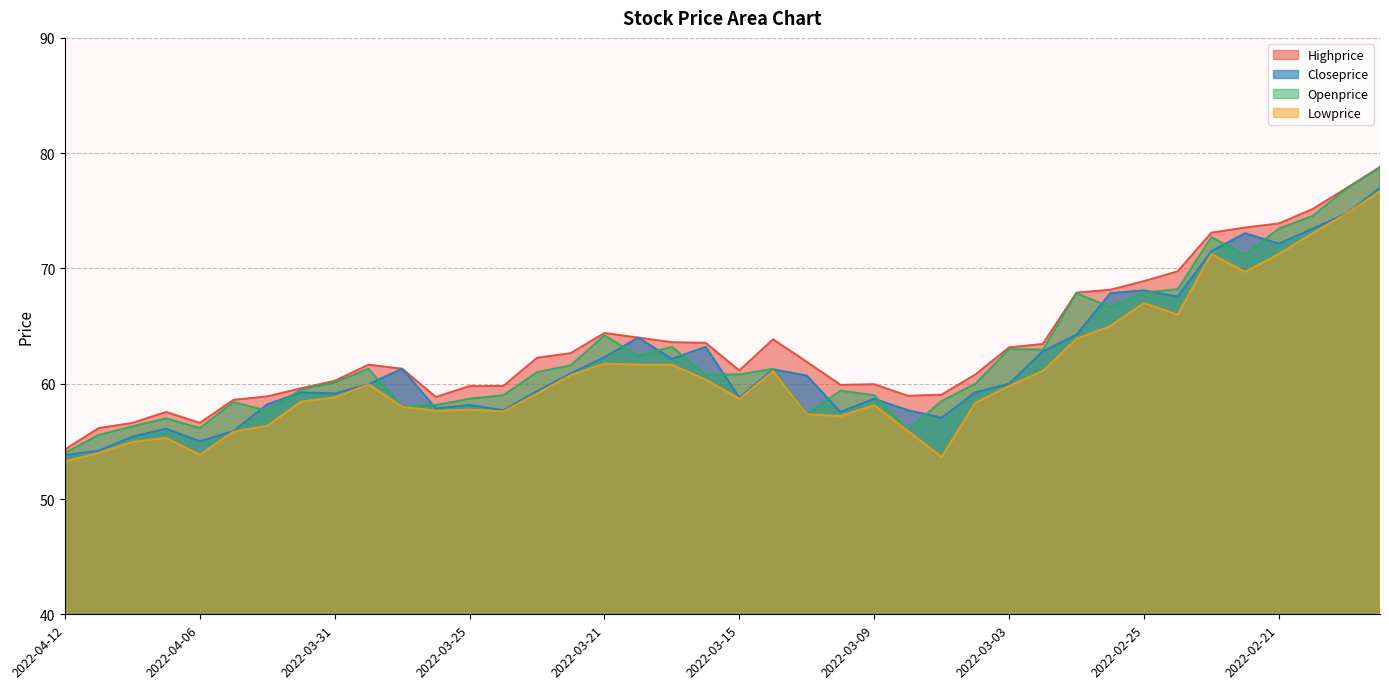

The Closeprice series shows 101.7 at 2022-03-24. True or false?

False